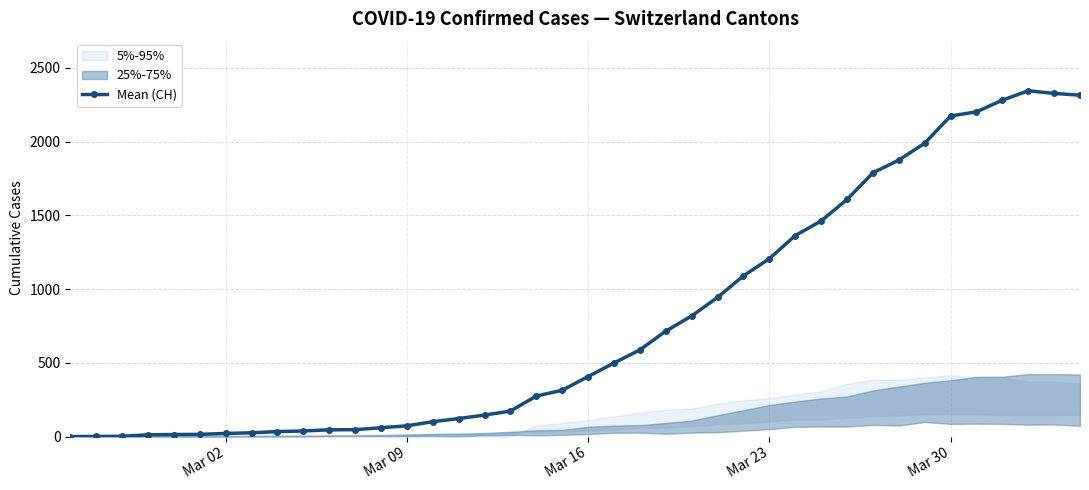

Does the chart have visible grid lines?

Yes